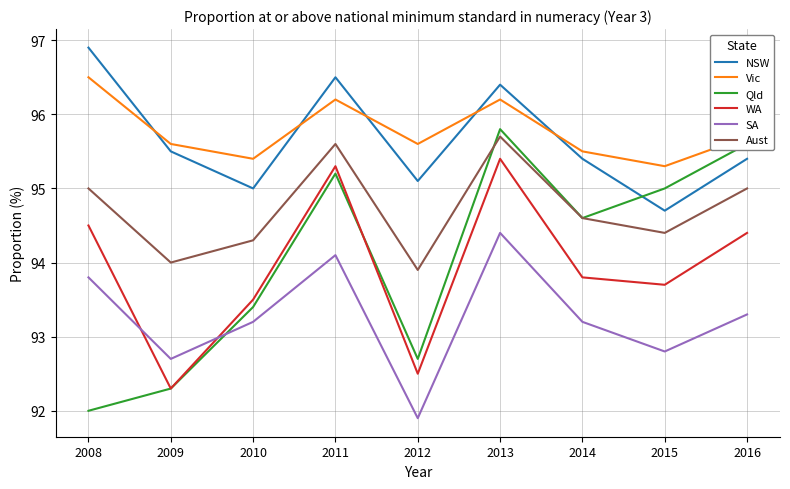

True or false: Vic has a value of 155.1 at 2014.

False